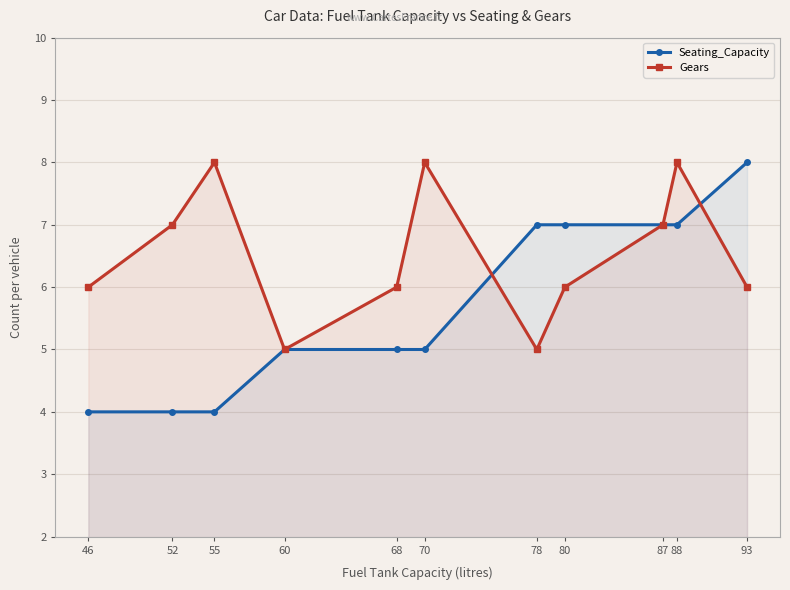

The value of Gears at 78 is 2. True or false?

False